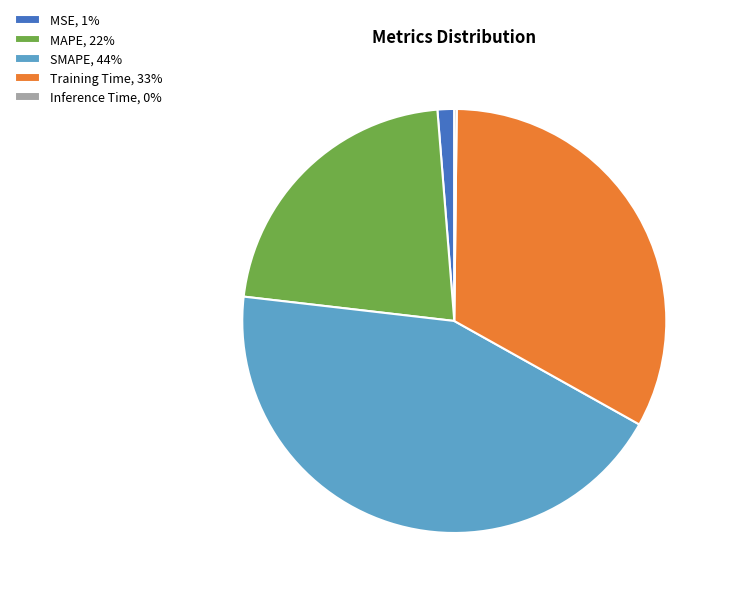

Is the sum of MSE, 1% and MAPE, 22% greater than half?

No